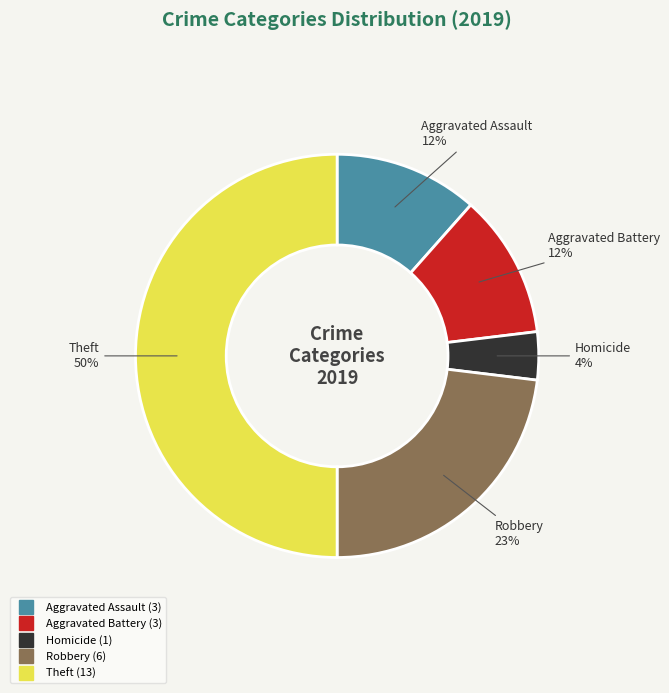

To the nearest percent, what is the difference between the largest and smallest slice percentages?

46%